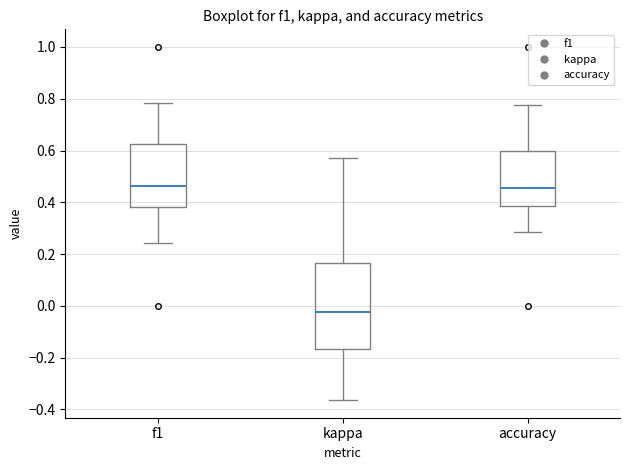

Comparing the boxes themselves (not the whiskers), which one is the tallest?

kappa